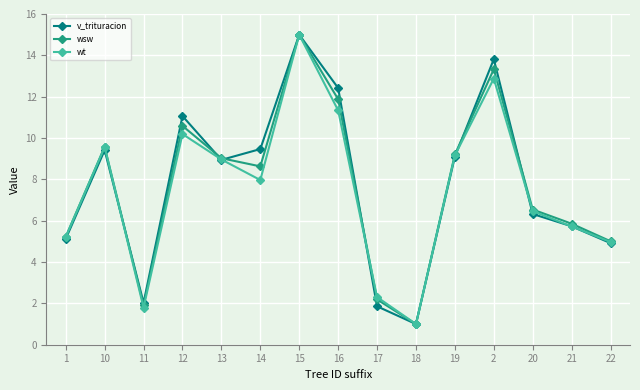

At which label is v_trituracion closest to 7?

20